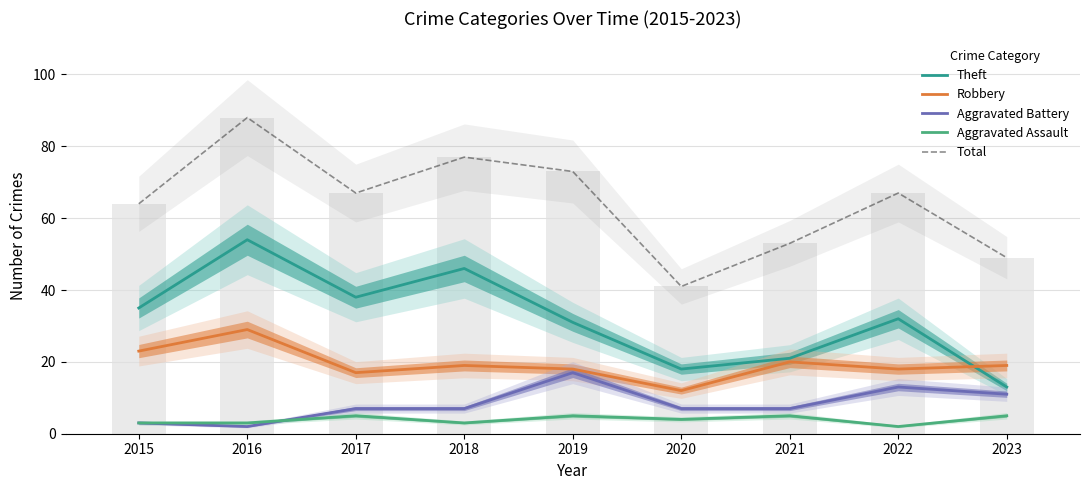

Is it true that Aggravated Battery equals 7 at 2018?

True